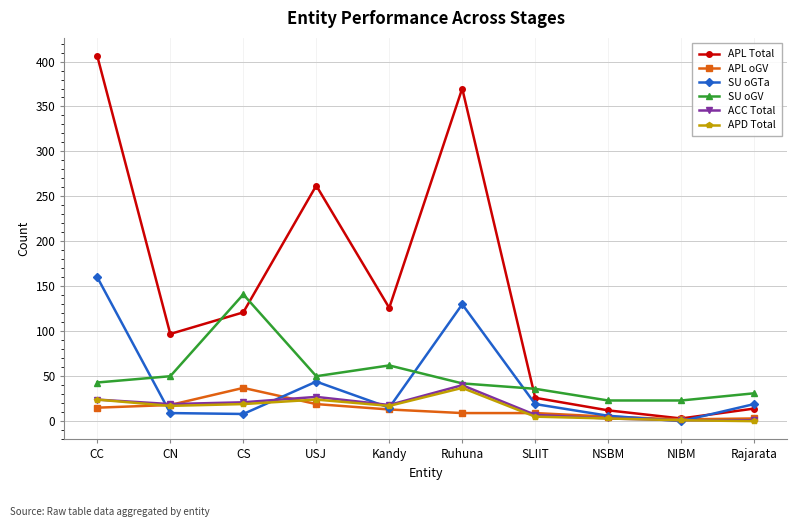

Is it true that SU oGTa equals 72 at USJ?

False